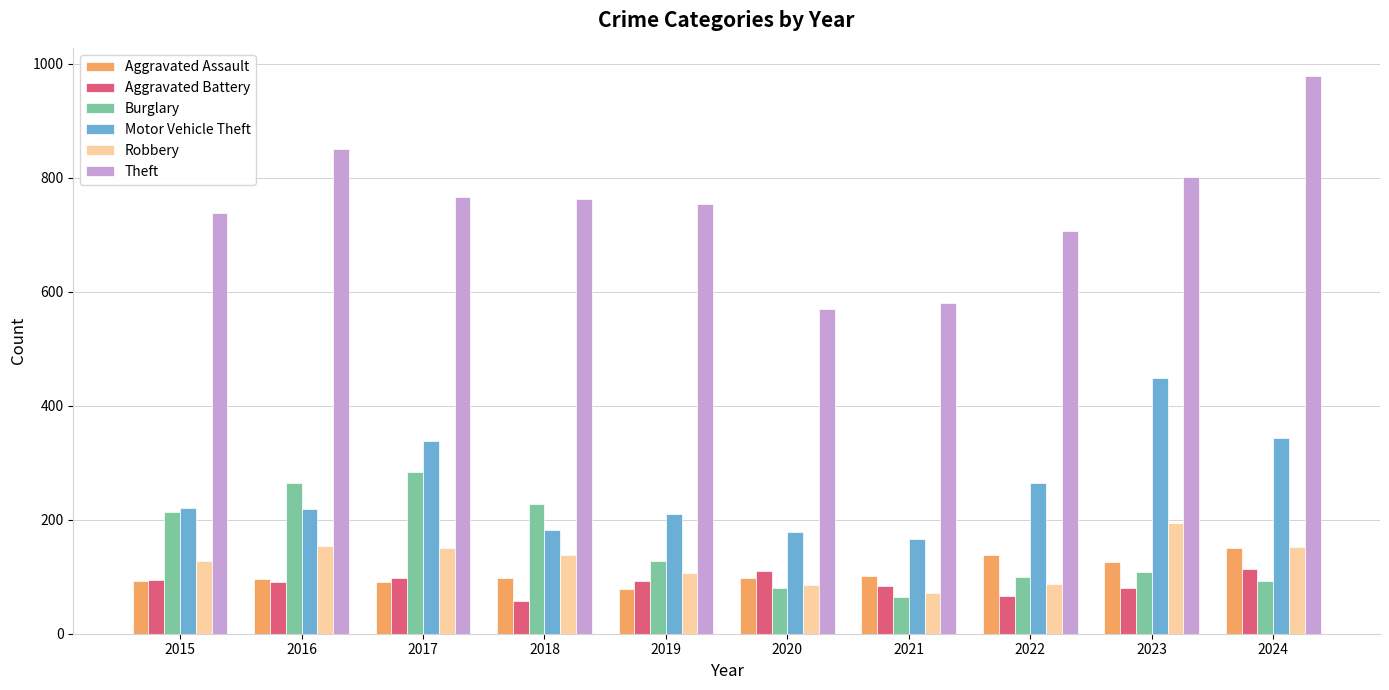

Rank the series by their maximum value, from lowest to highest.

Aggravated Battery, Aggravated Assault, Robbery, Burglary, Motor Vehicle Theft, Theft